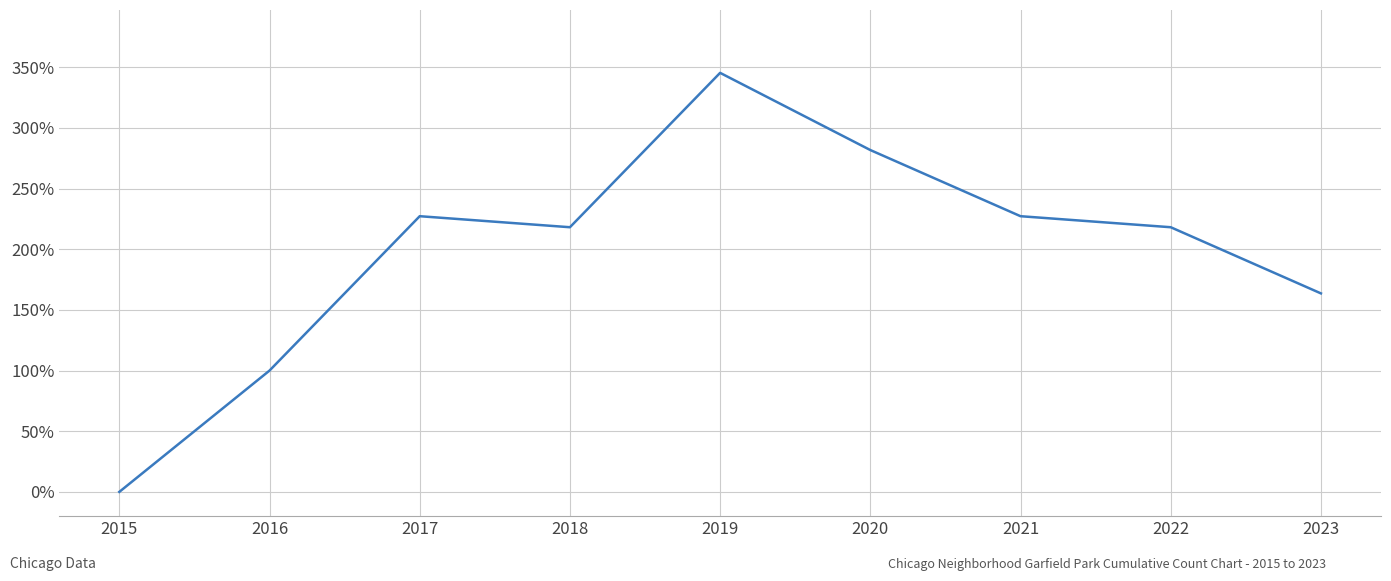

Where does the data first go above 218?

2017